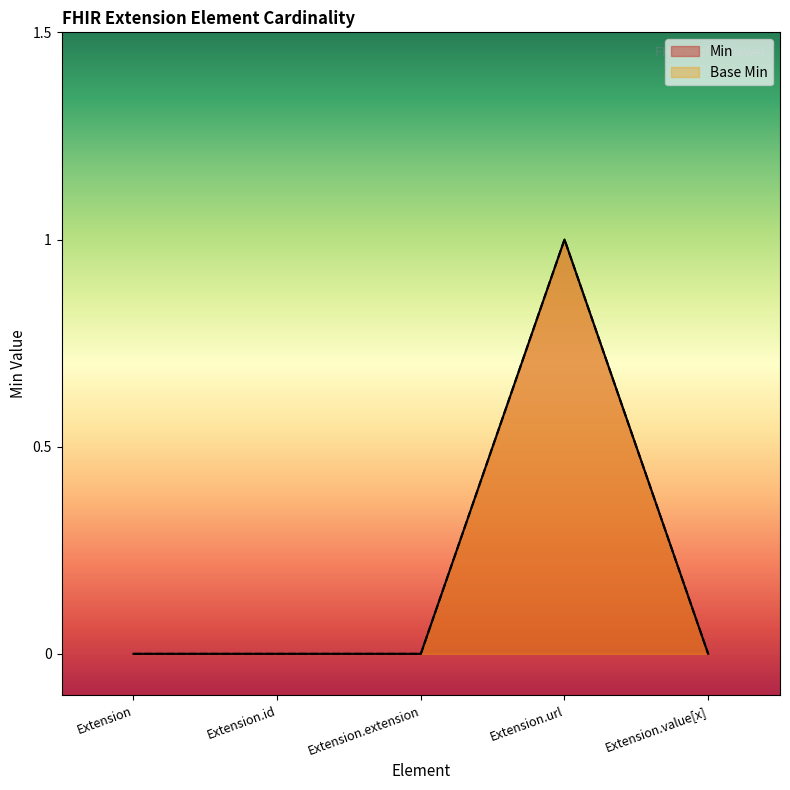

Which label corresponds to the smallest value in the chart?

Extension